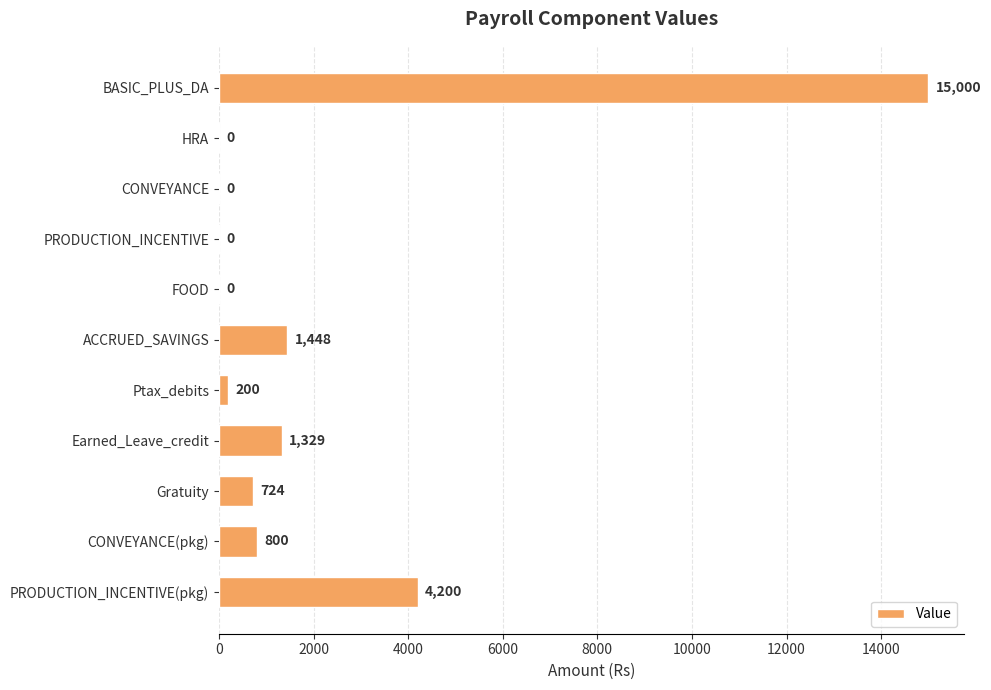

What is the greatest value displayed?

15000